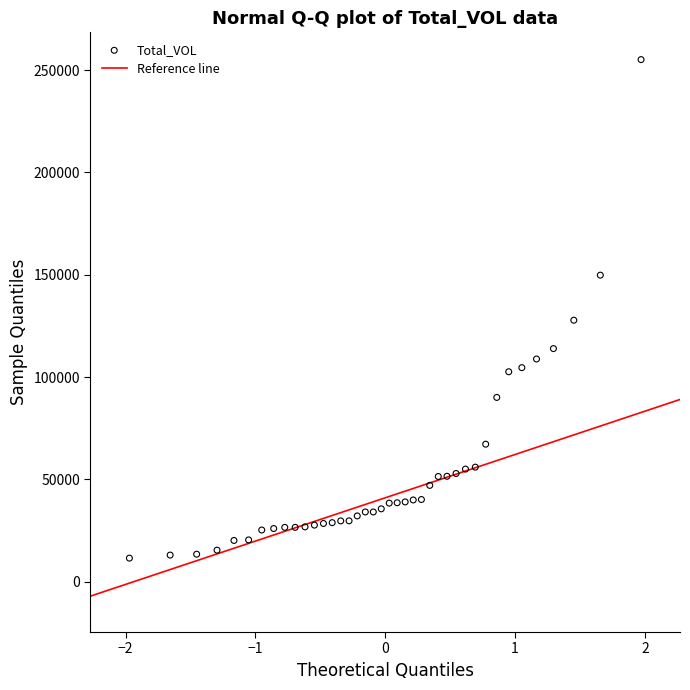

What is the range of Y values (max minus min)?

243576.7